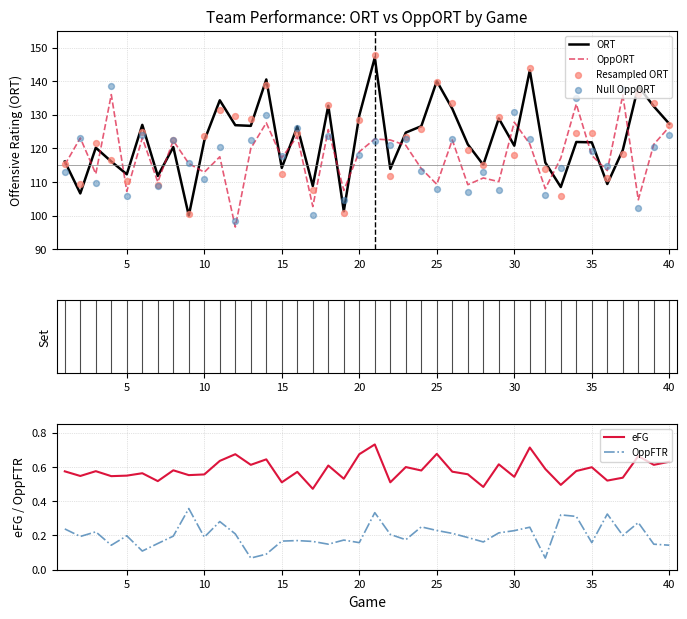

How many intersections are there between OppORT and ORT?

18